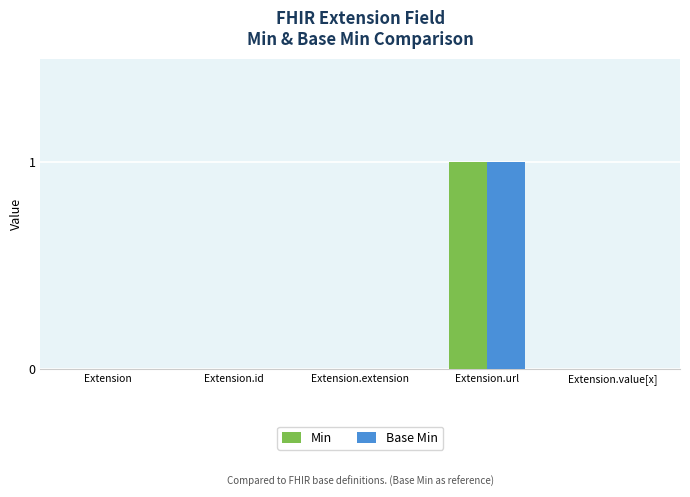

What is the highest value of the Base Min series?

1